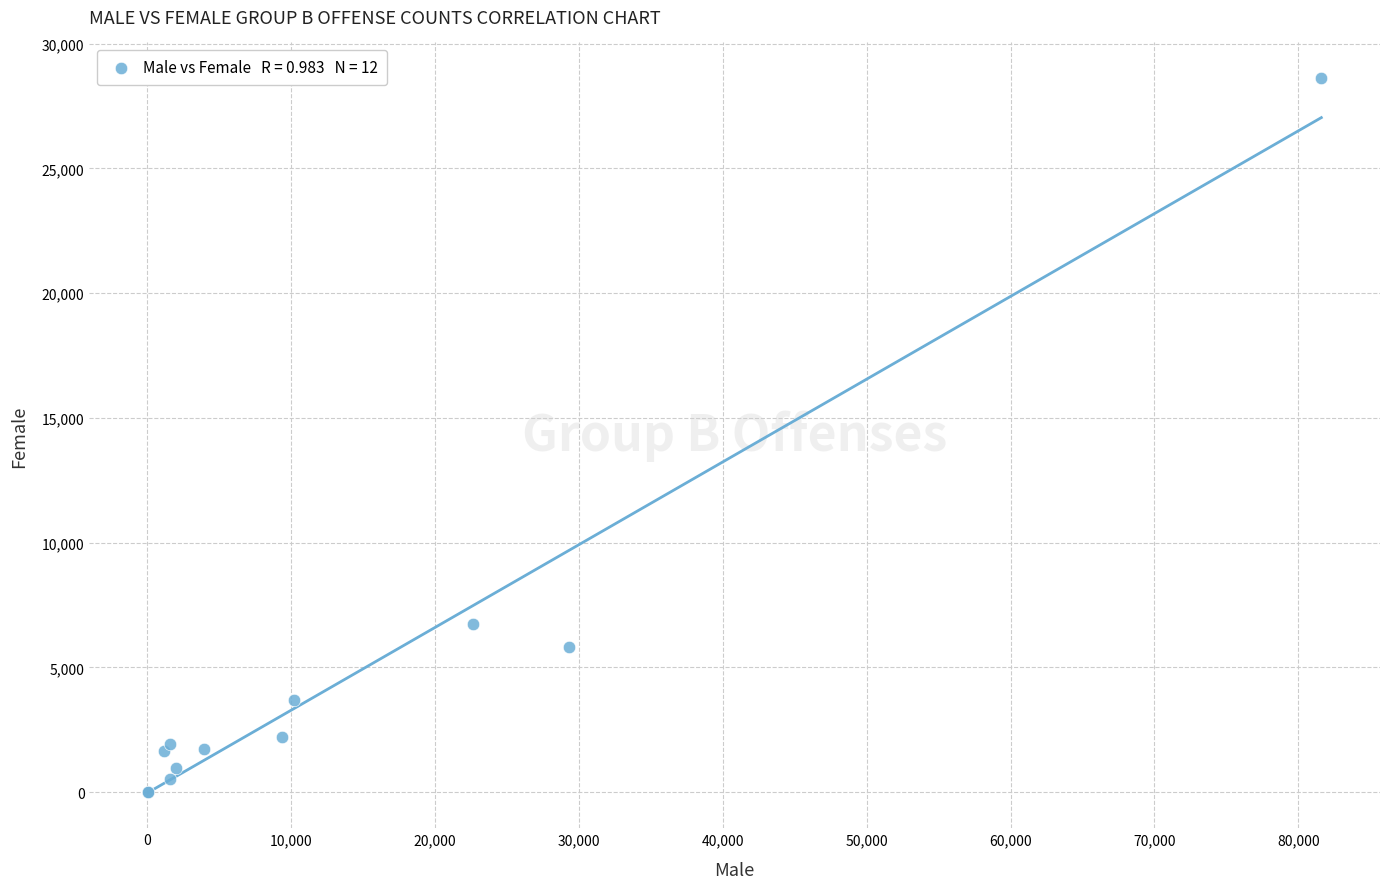

What Y value in the scatter plot is closest to 14310?

6749